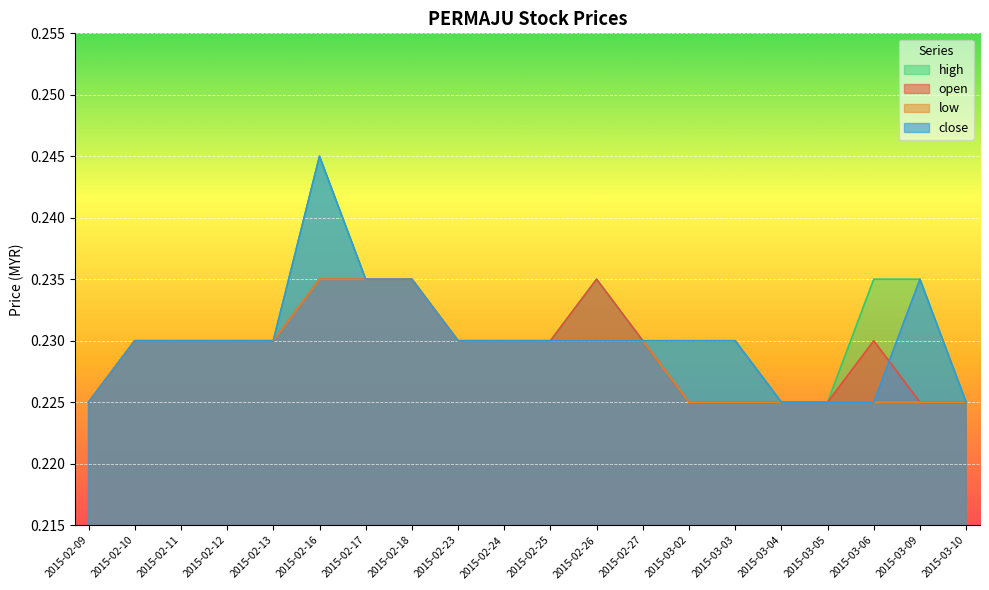

What is the label of the 6th point from the left?

2015-02-16